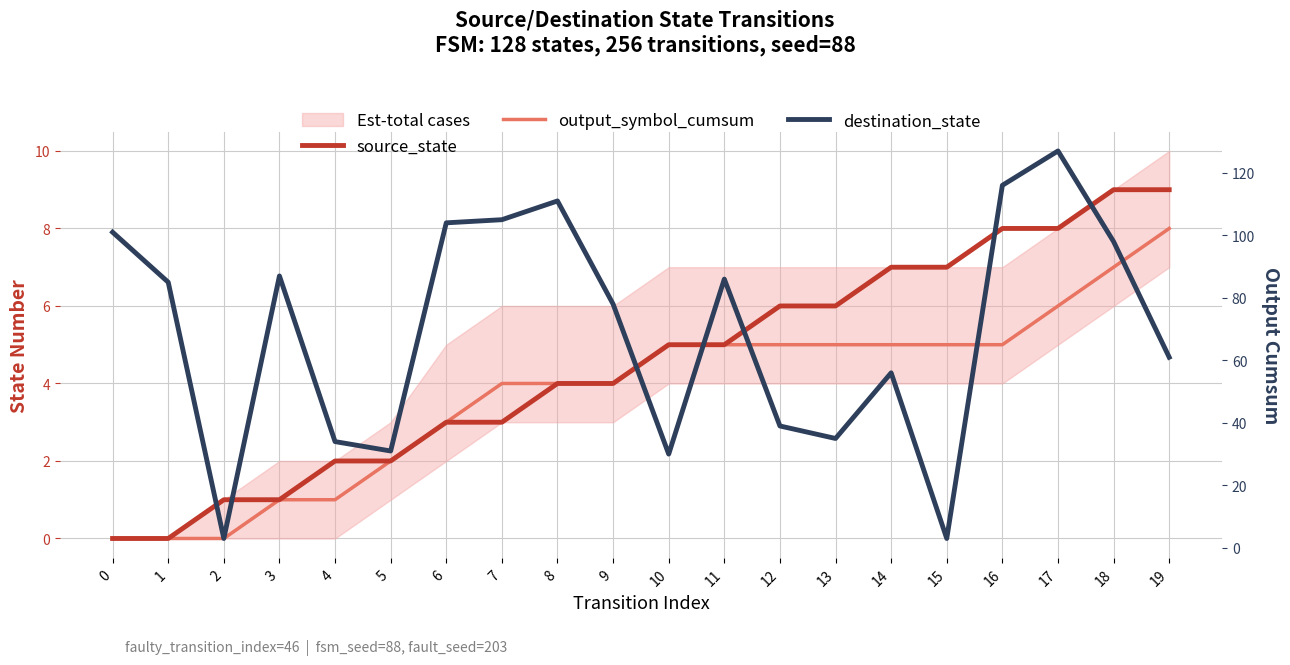

True or false: destination_state and source_state intersect in this chart.

True